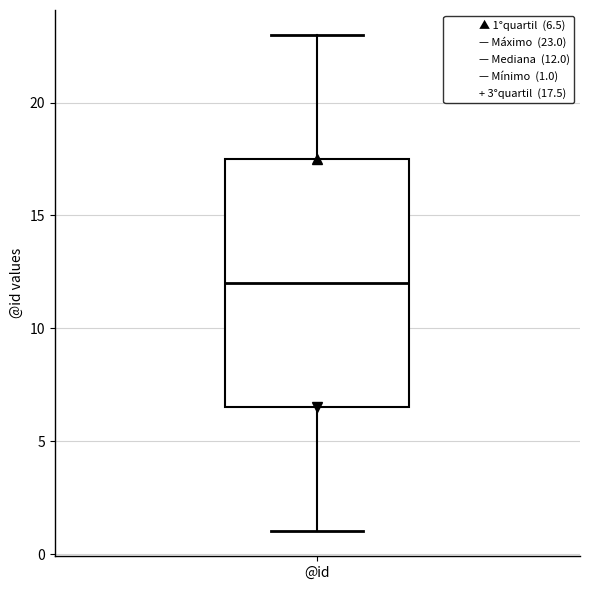

Read this box plot against the y-axis: the position of the median line, the range covered by the box, and the ends of both whiskers. The values are not printed on the chart, so give them approximately, as read against the axis.

median 12.0, box 6.5 to 17.5, whiskers 1.0 to 23.0